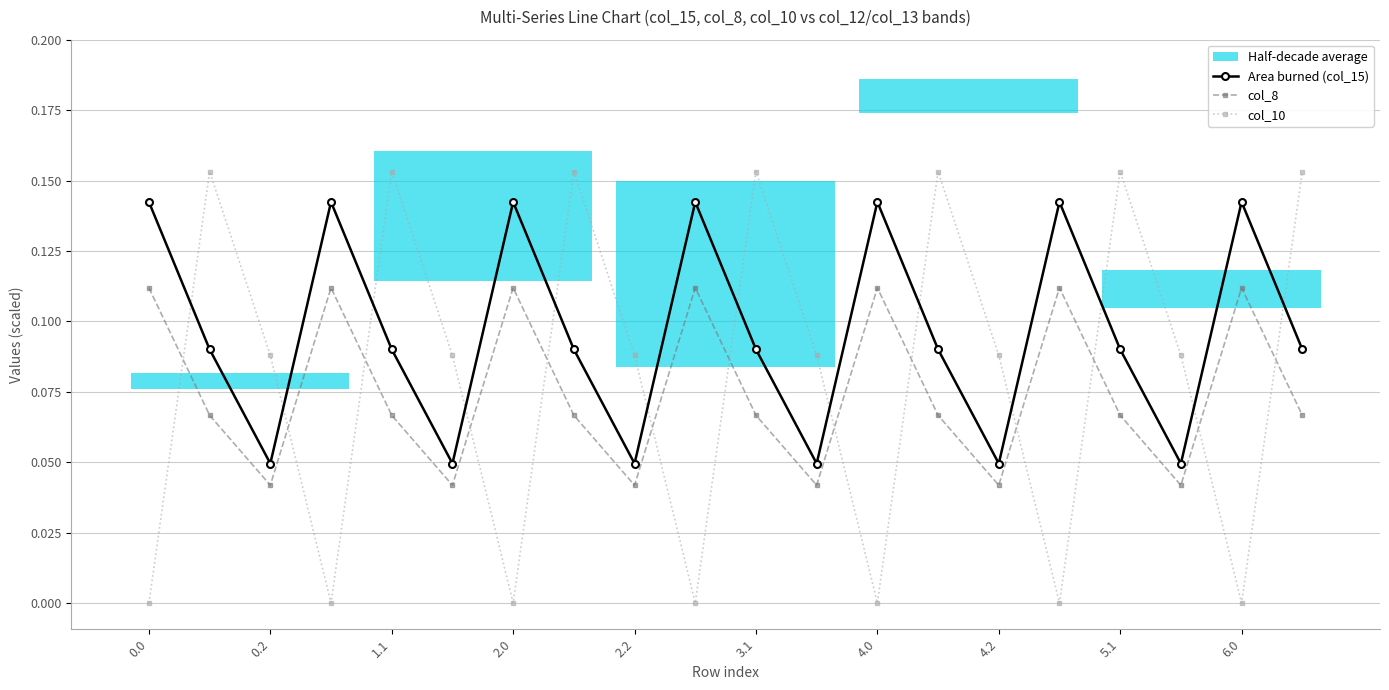

Does the chart have visible grid lines?

Yes